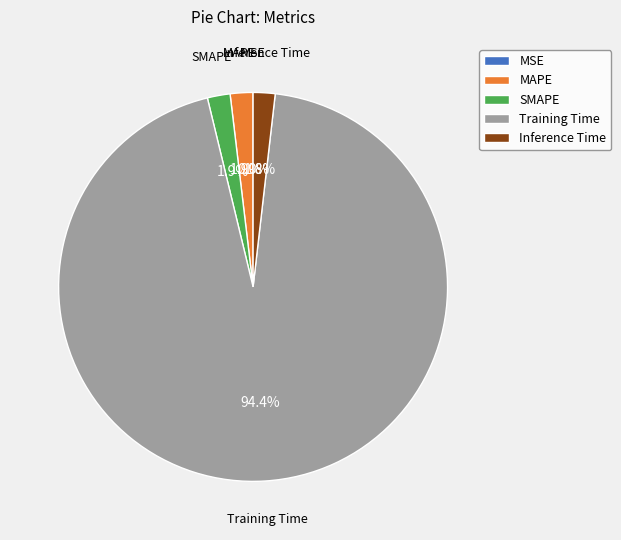

Does Training Time account for over 50% of the chart?

Yes